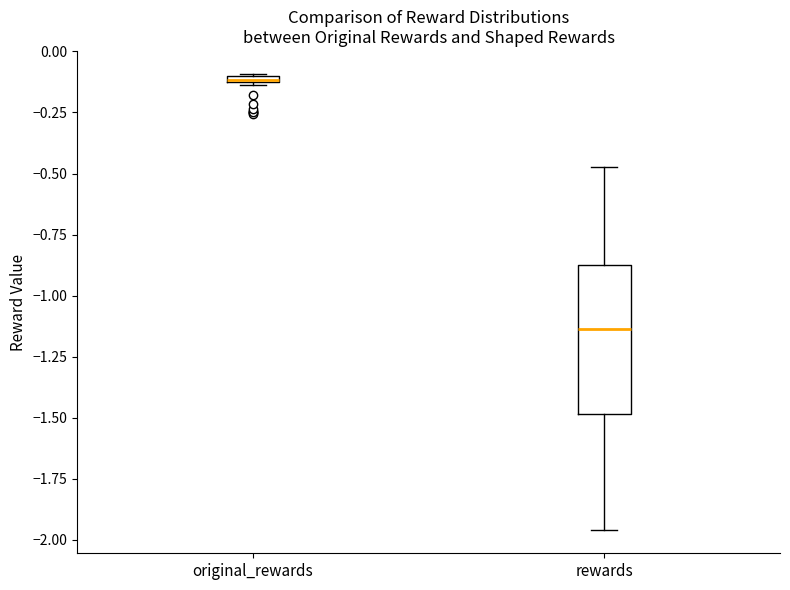

Where is the lower edge of the box for rewards on the y-axis? The values are not printed on the chart, so give them approximately, as read against the axis.

-1.50